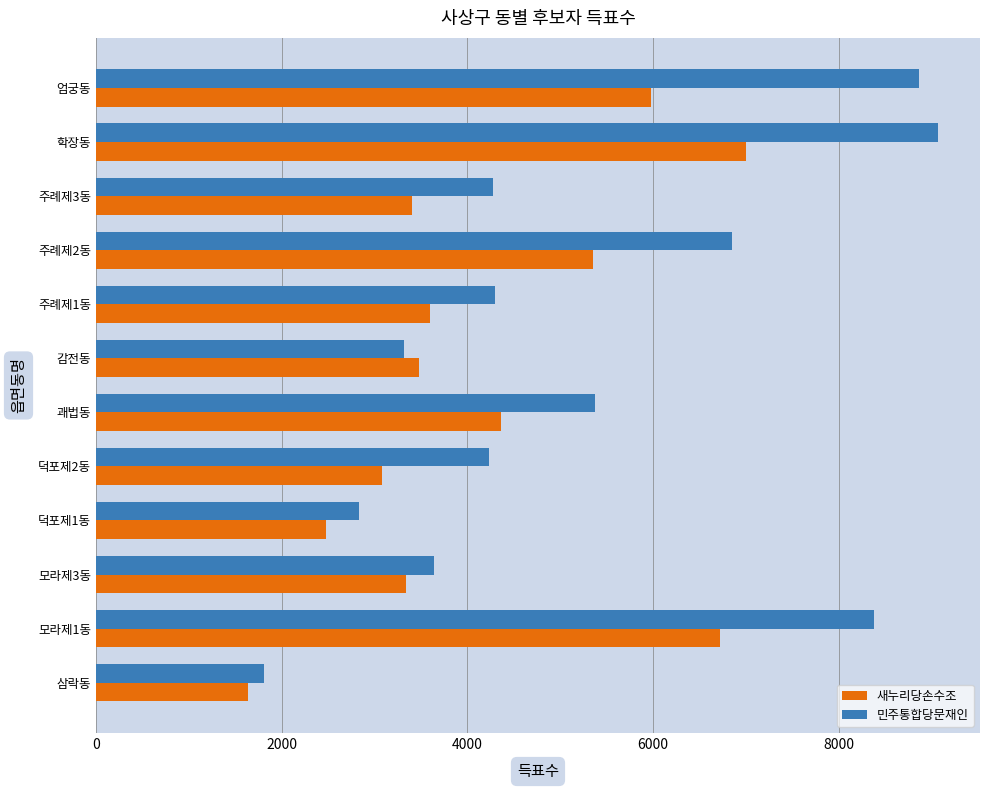

Rank the series by their maximum value, from highest to lowest.

민주통합당문재인, 새누리당손수조